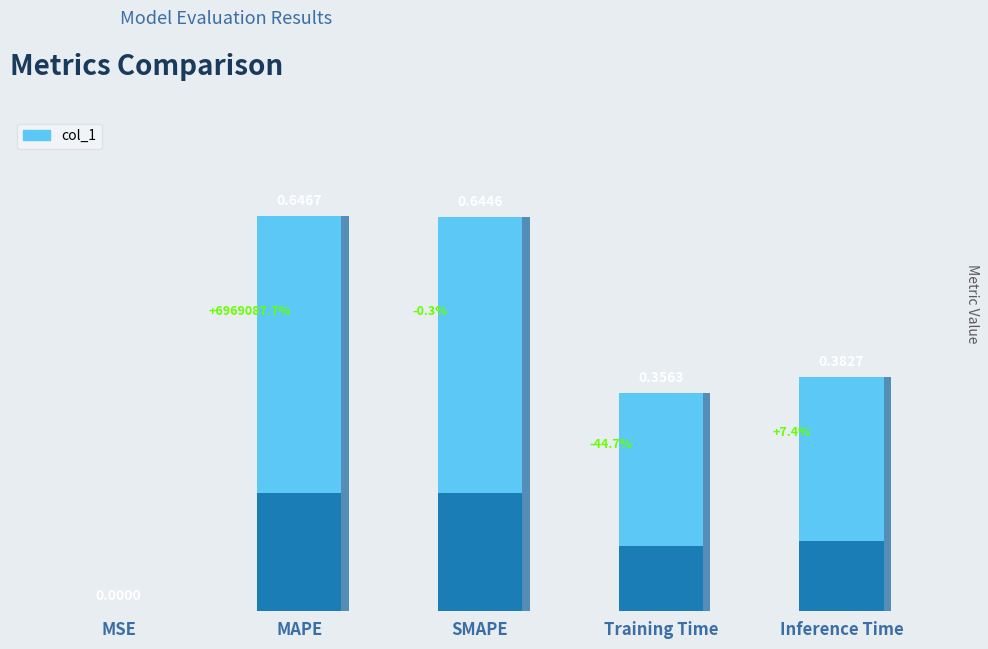

What is the label of the 5th bar from the left?

Inference Time